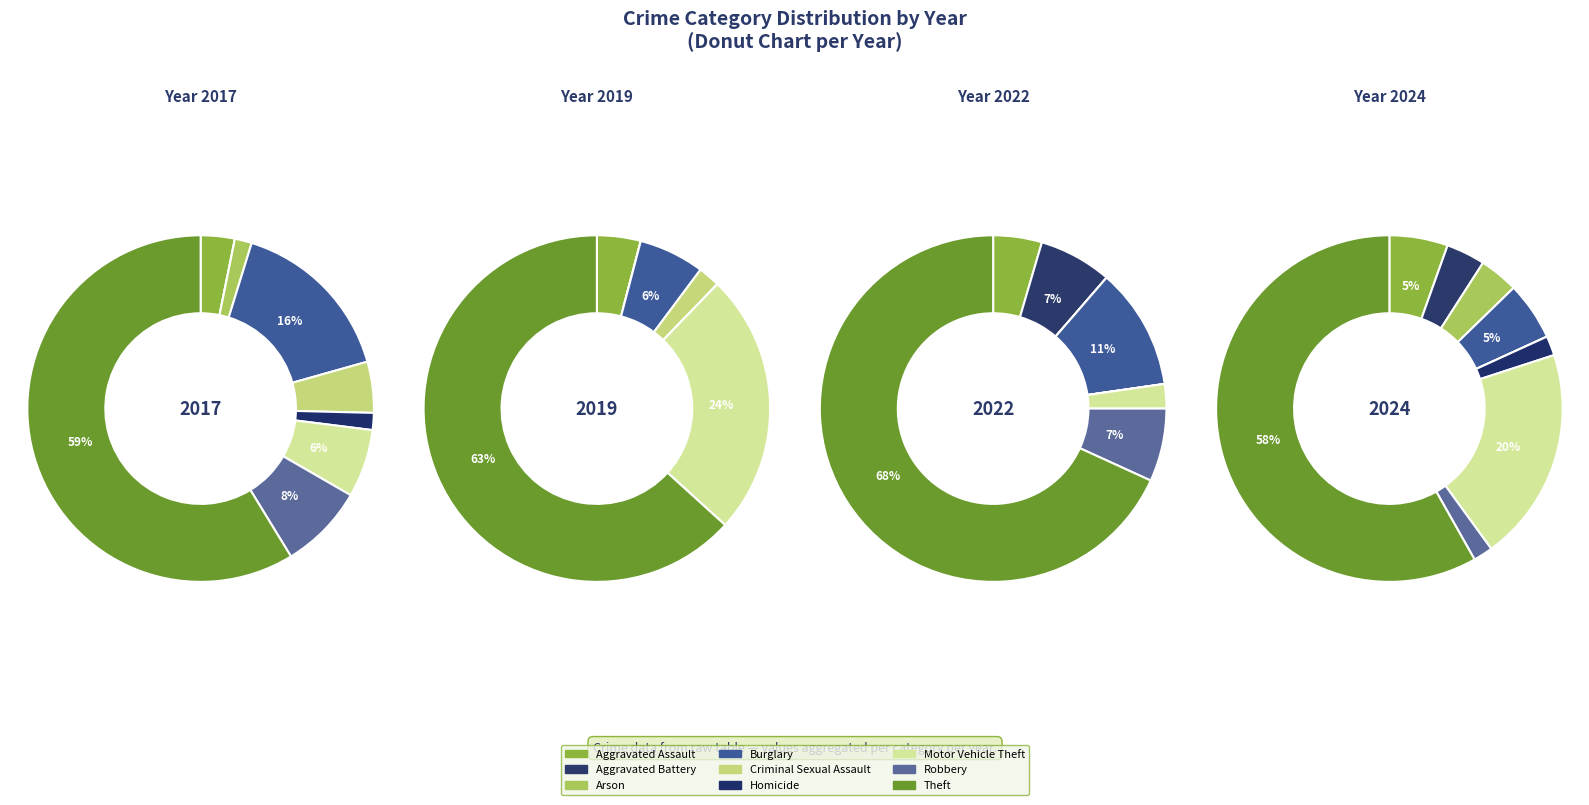

How much of the chart is everything except Homicide?

98.5%